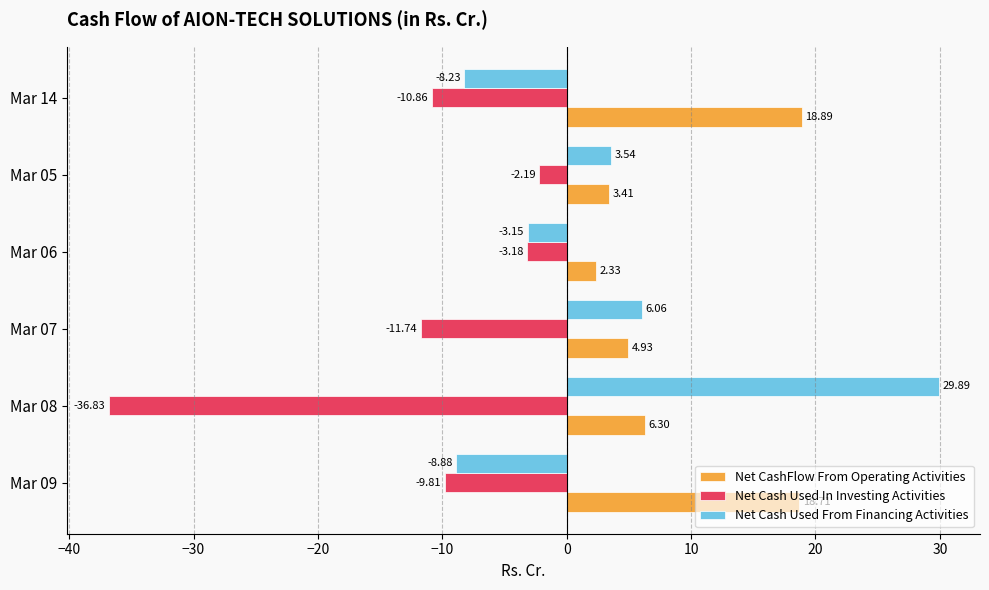

List the series in order of their peak value, highest first.

Net Cash Used From Financing Activities, Net CashFlow From Operating Activities, Net Cash Used In Investing Activities